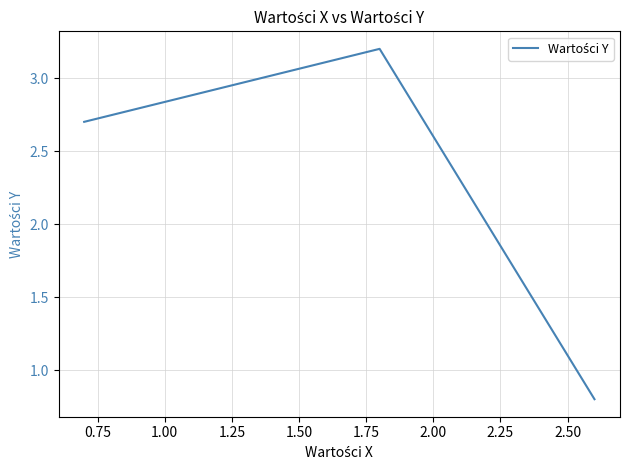

What is the greatest value displayed?

3.2